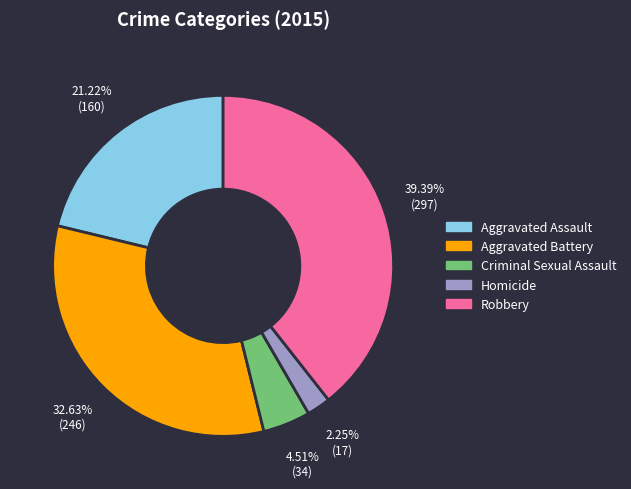

To the nearest percent, what is the difference between the Robbery and Homicide slice percentages?

37%